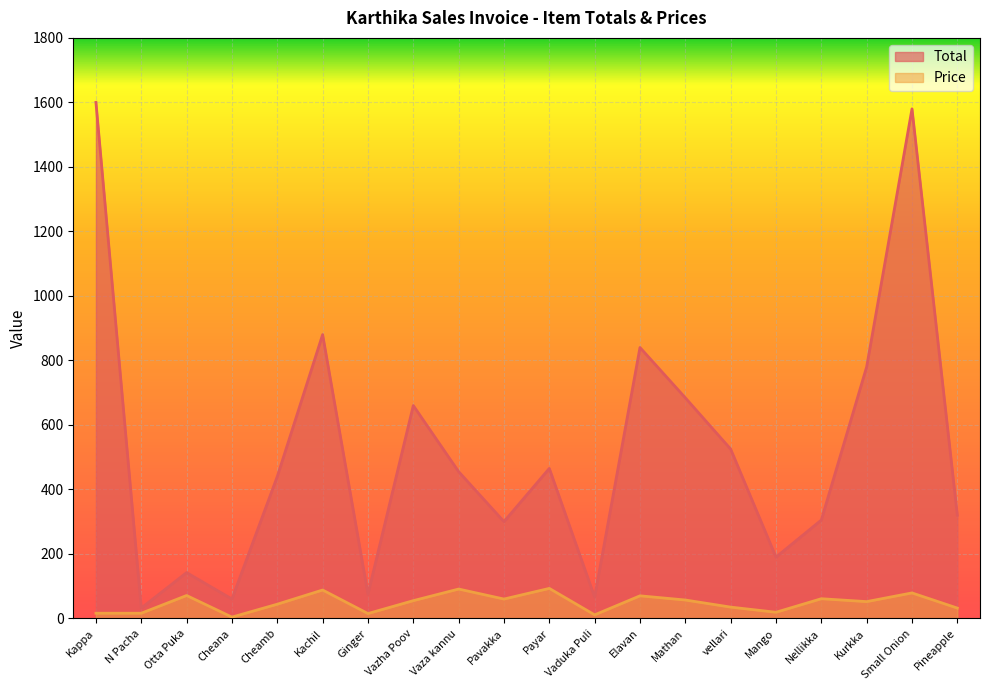

Which has a higher value, Cheamb or Vazha Poov?

Vazha Poov